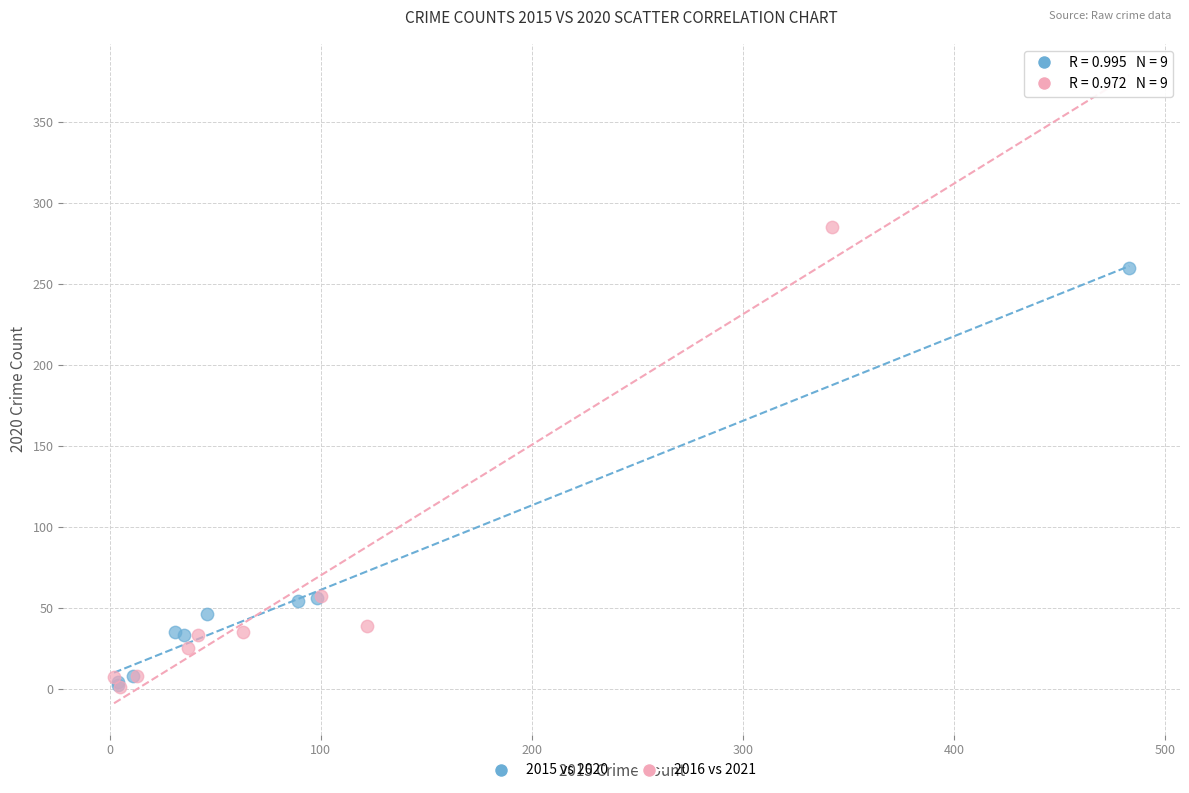

Which series contains the highest Y value?

2016 vs 2021